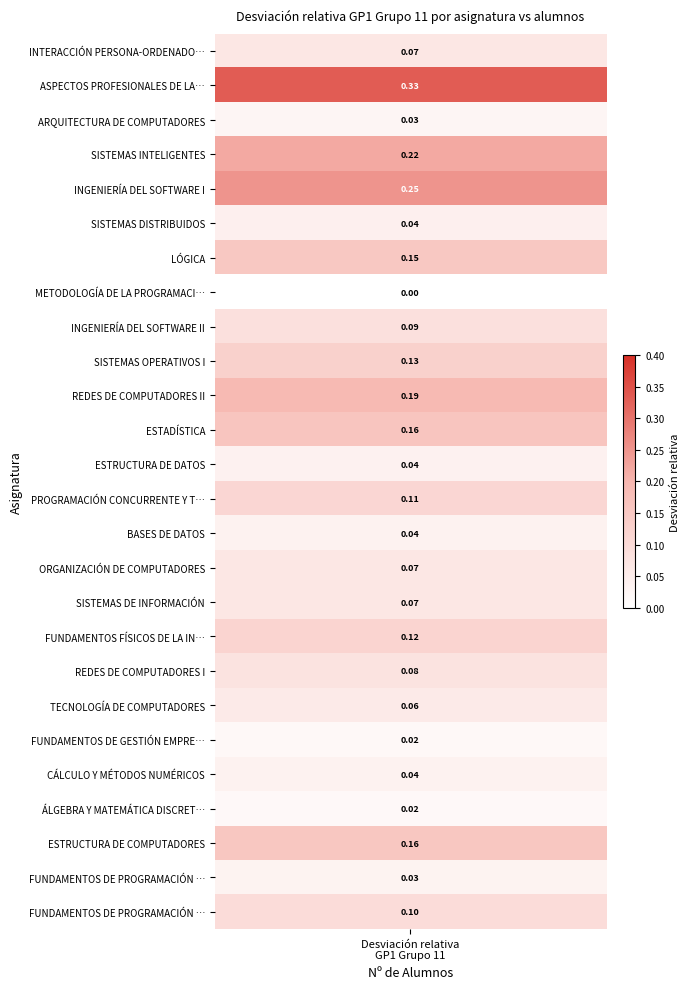

Is it true that the value at BASES DE DATOS is 0.0?

True